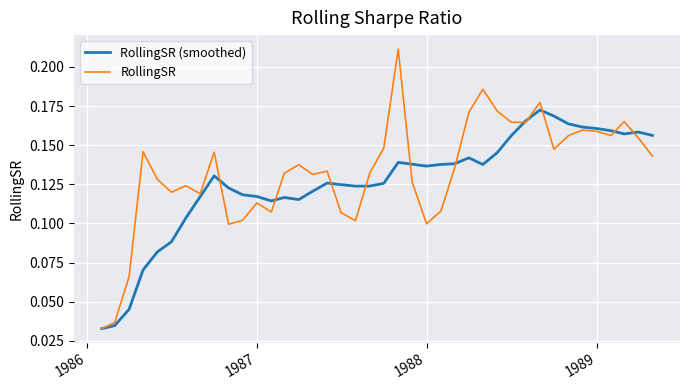

Rank the series by their maximum value, from lowest to highest.

RollingSR (smoothed), RollingSR